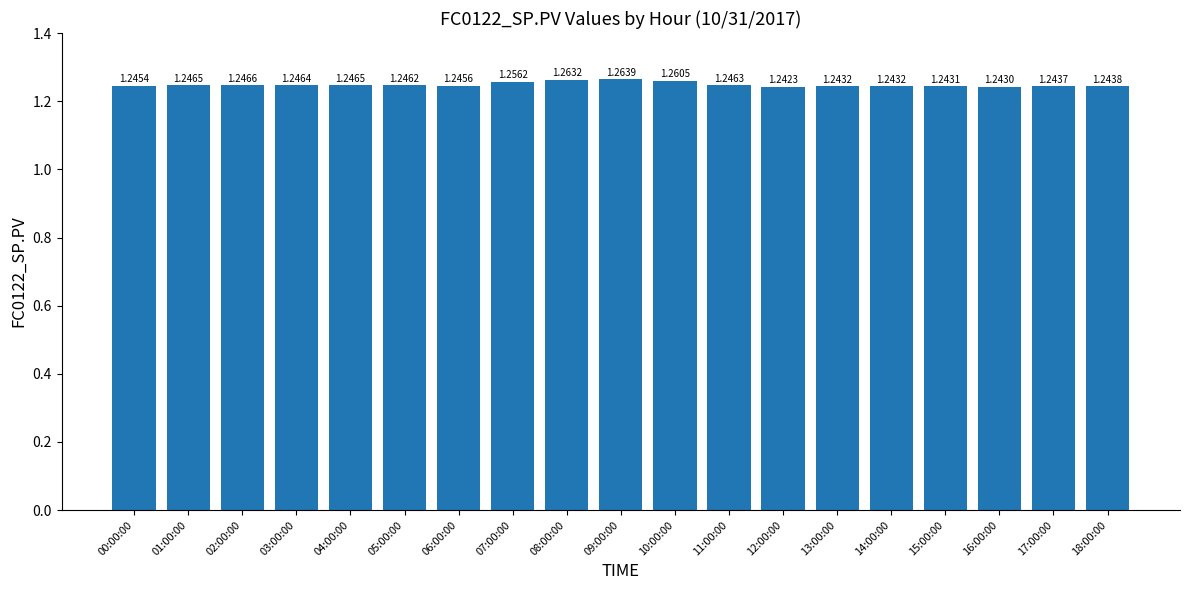

True or false: the data shows 1.6 at 05:00:00.

False